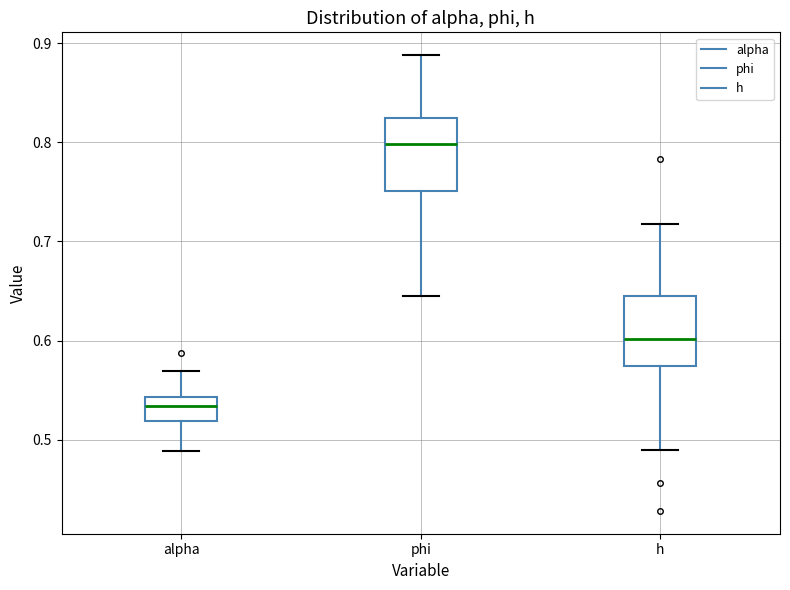

Reading left to right, transcribe this box plot: for each box, give where its median line is, the range the box spans, and where its two whiskers end, as read against the y-axis. The values are not printed on the chart, so give them approximately, as read against the axis.

alpha: median 0.53, box 0.52 to 0.54, whiskers 0.49 to 0.57
phi: median 0.80, box 0.75 to 0.82, whiskers 0.65 to 0.89
h: median 0.60, box 0.57 to 0.64, whiskers 0.49 to 0.72